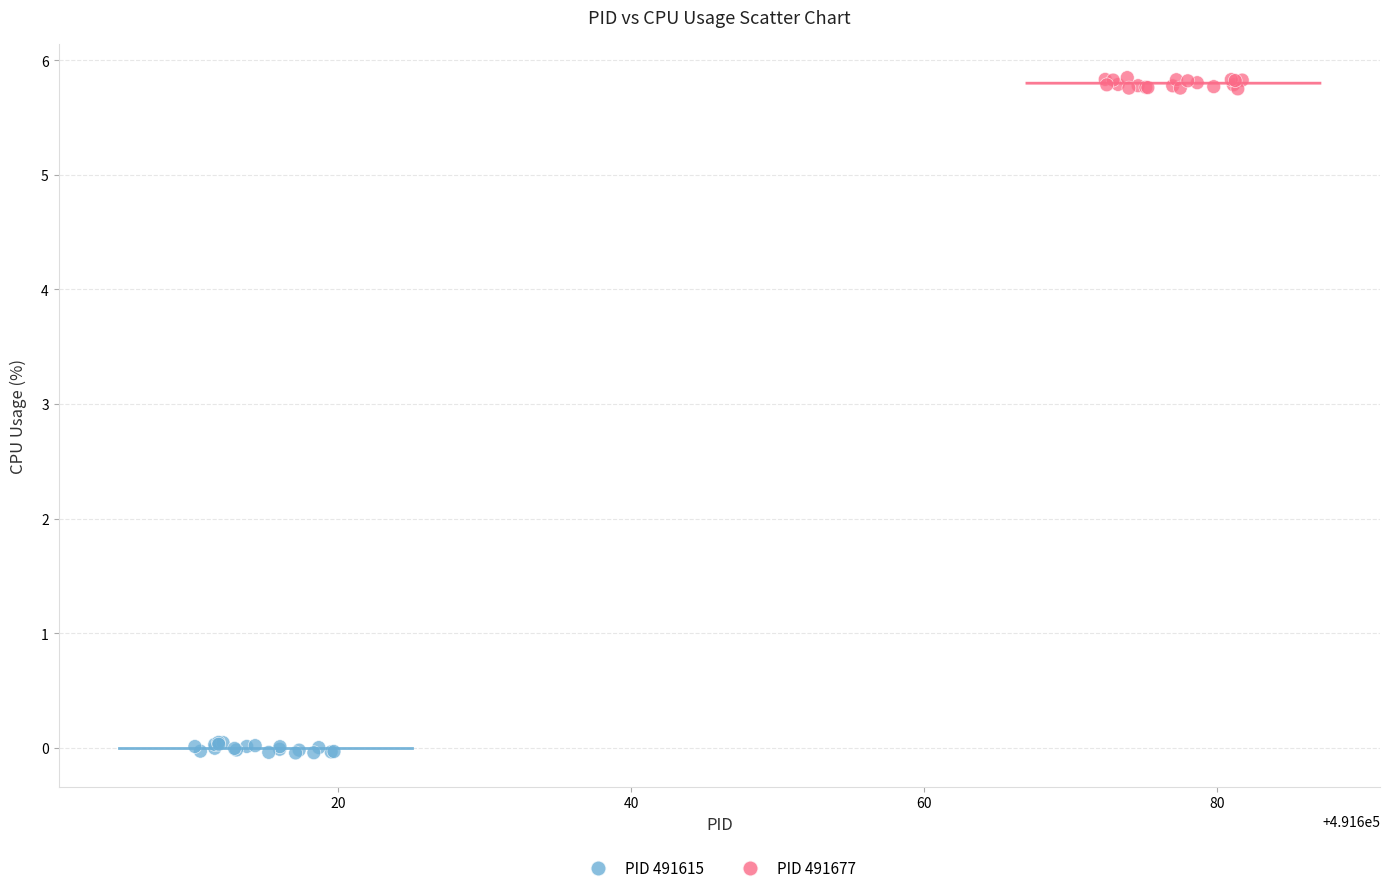

Which series reaches the minimum Y coordinate?

PID 491615